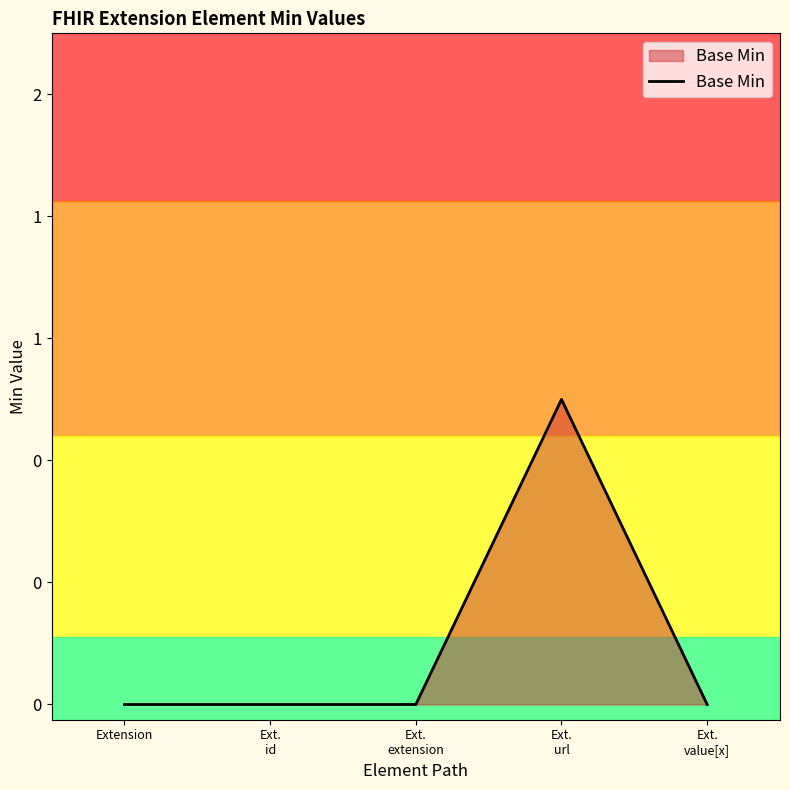

Does the chart have visible grid lines?

No